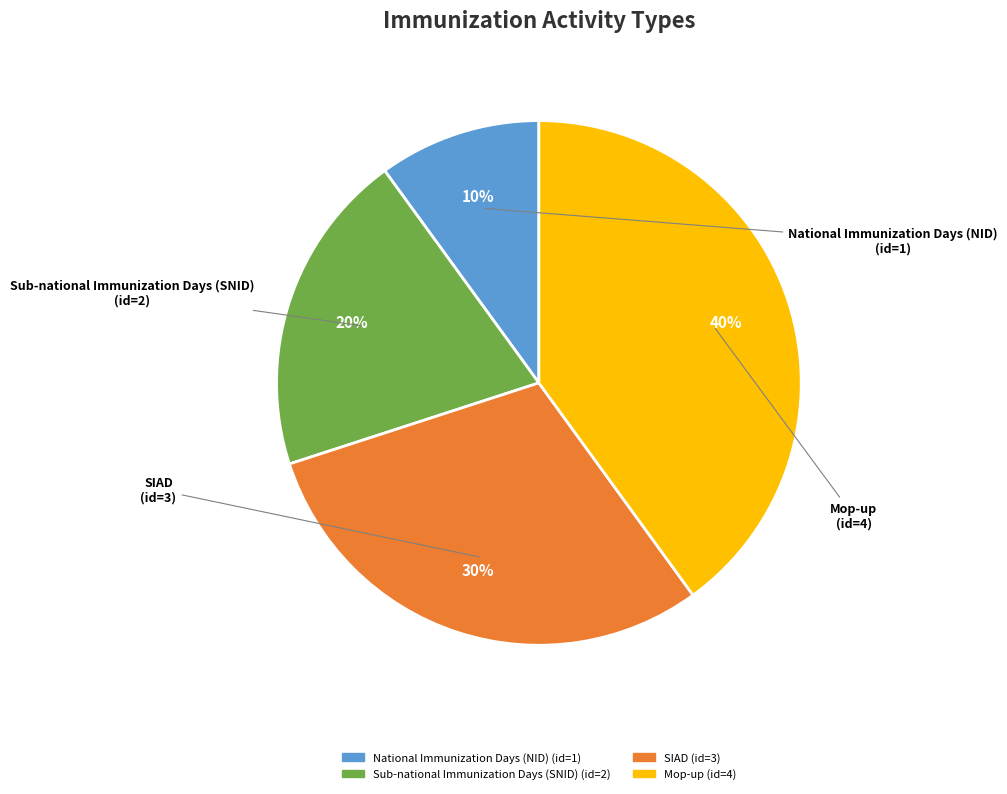

Which slice is the smallest?

National Immunization Days (NID)